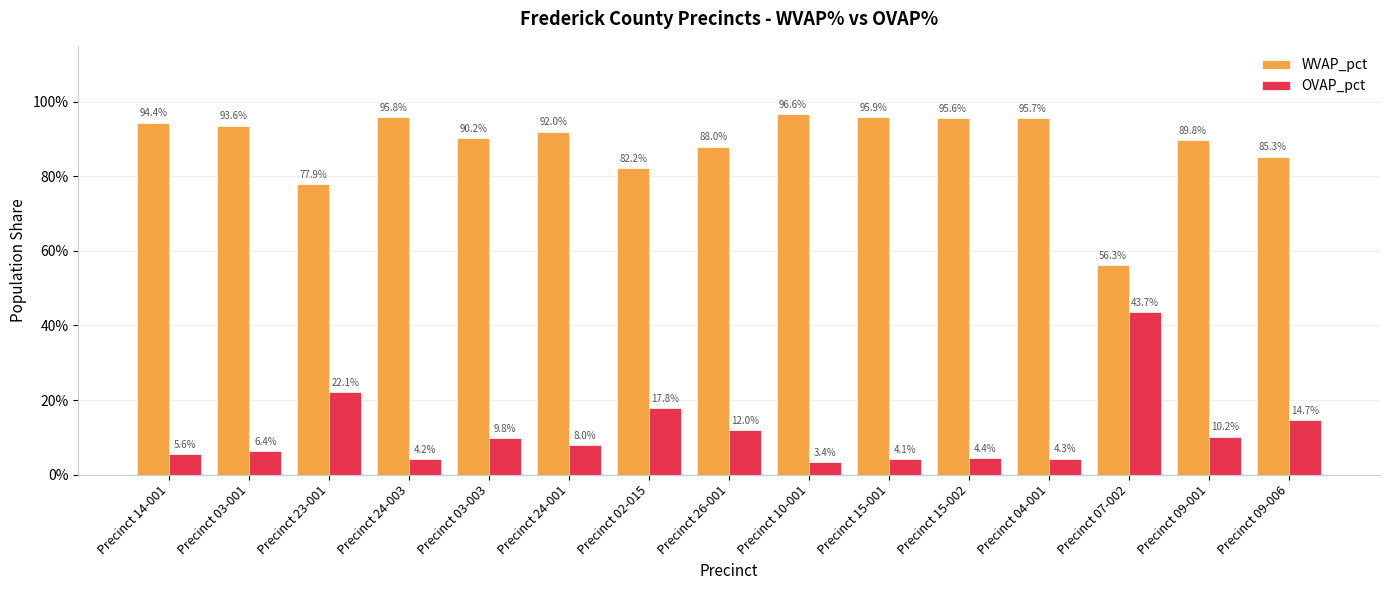

What are all the series names shown in the legend?

WVAP_pct, OVAP_pct